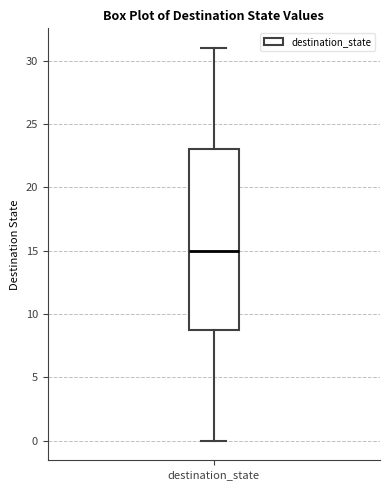

Read this box plot against the y-axis: the position of the median line, the range covered by the box, and the ends of both whiskers. The values are not printed on the chart, so give them approximately, as read against the axis.

median 15, box 9 to 23, whiskers 0 to 31